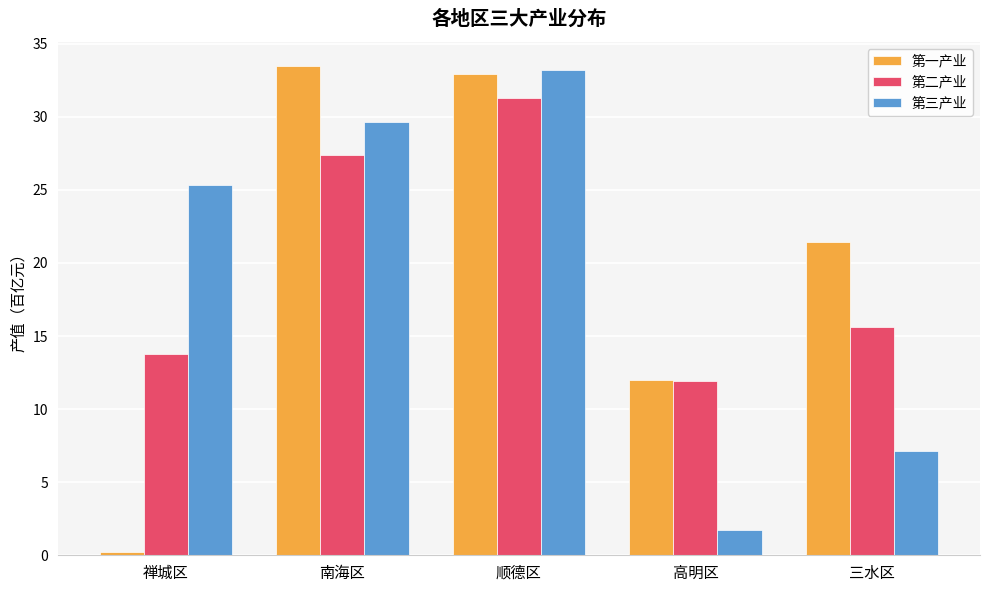

What is the average value of the 第三产业 series?

19.4